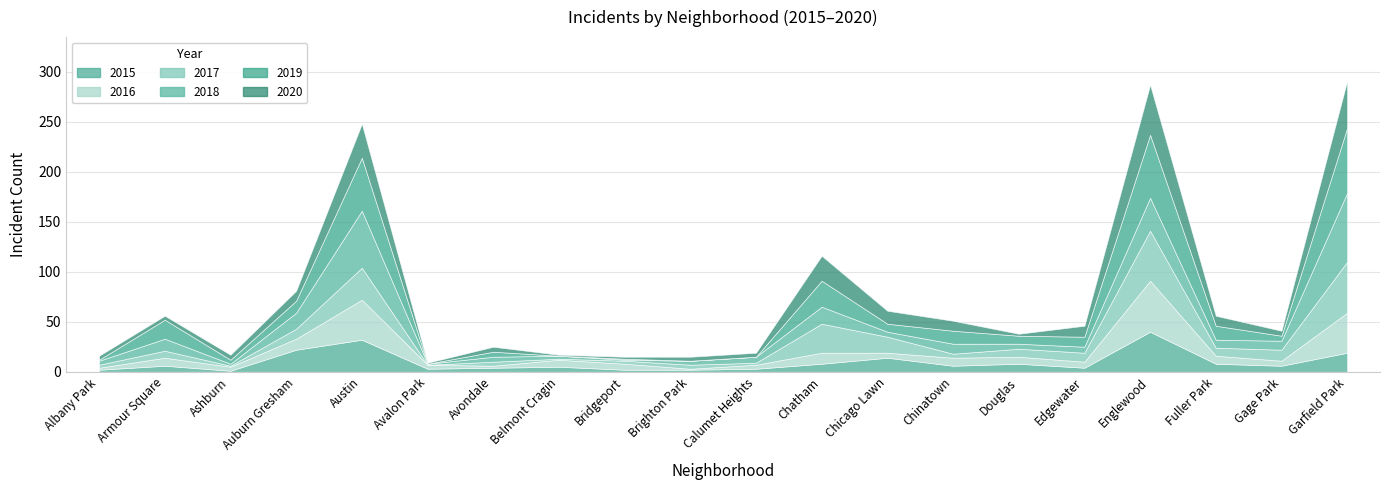

Which category has the highest value across all series?

Garfield Park